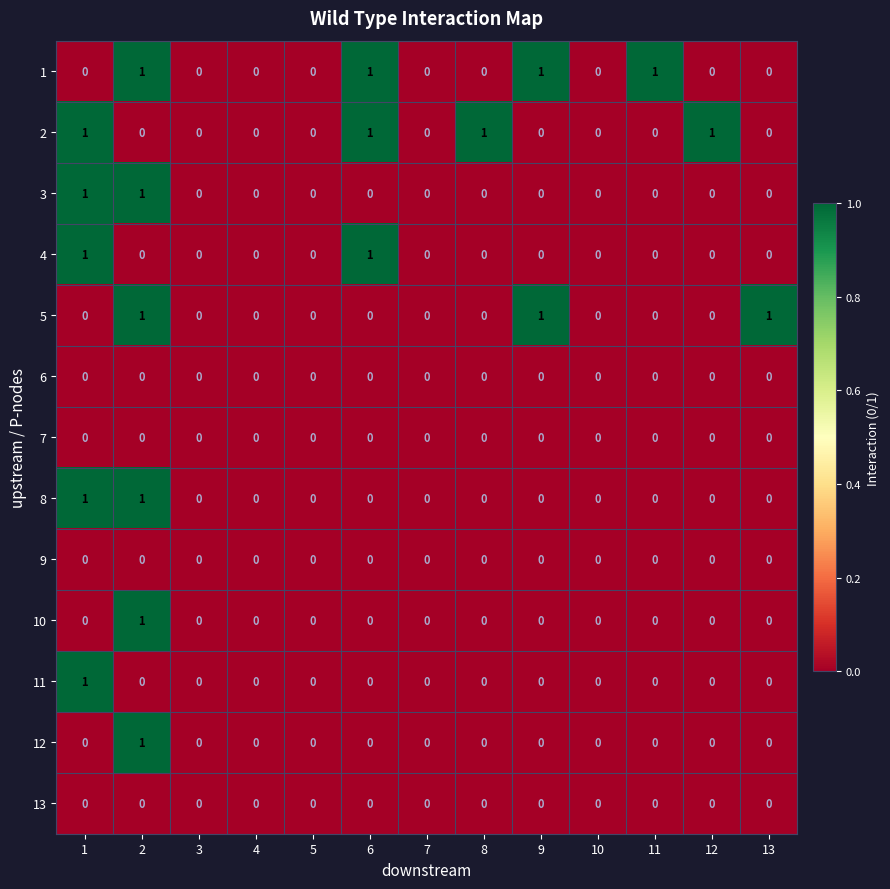

What is the maximum value shown in the chart?

1